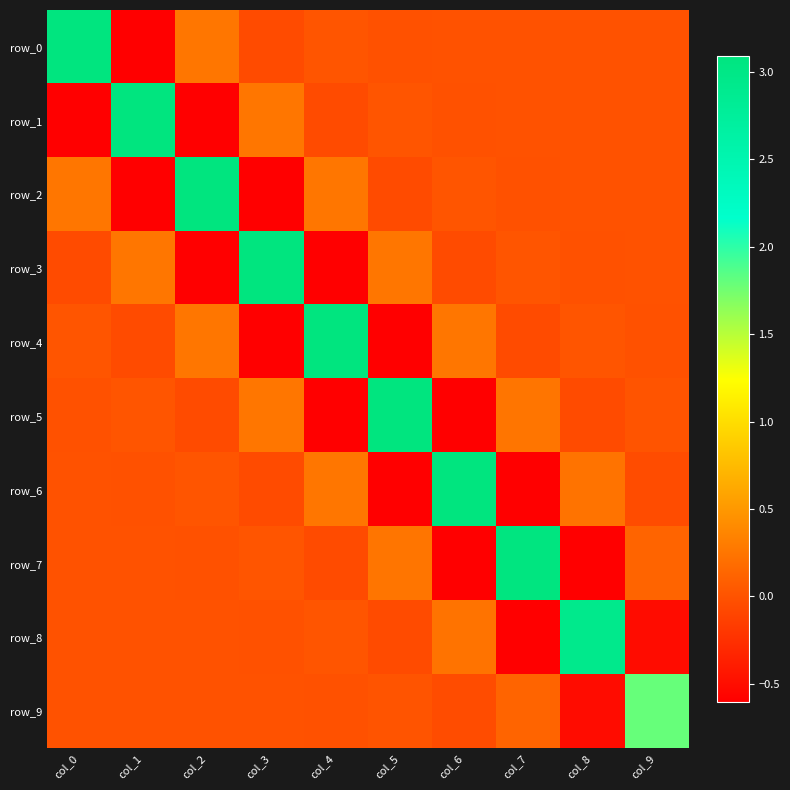

What is the total value across all series at col_1?

2.1